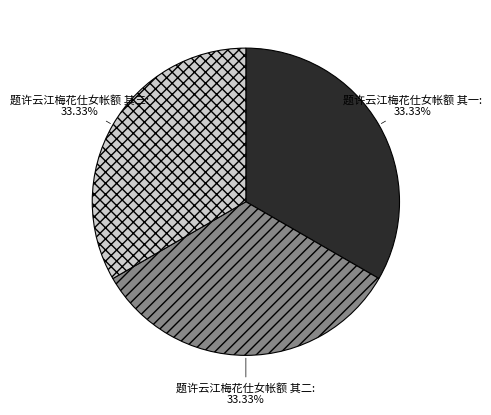

What percentage is NOT represented by 题许云江梅花仕女帐额 其二?

66.7%